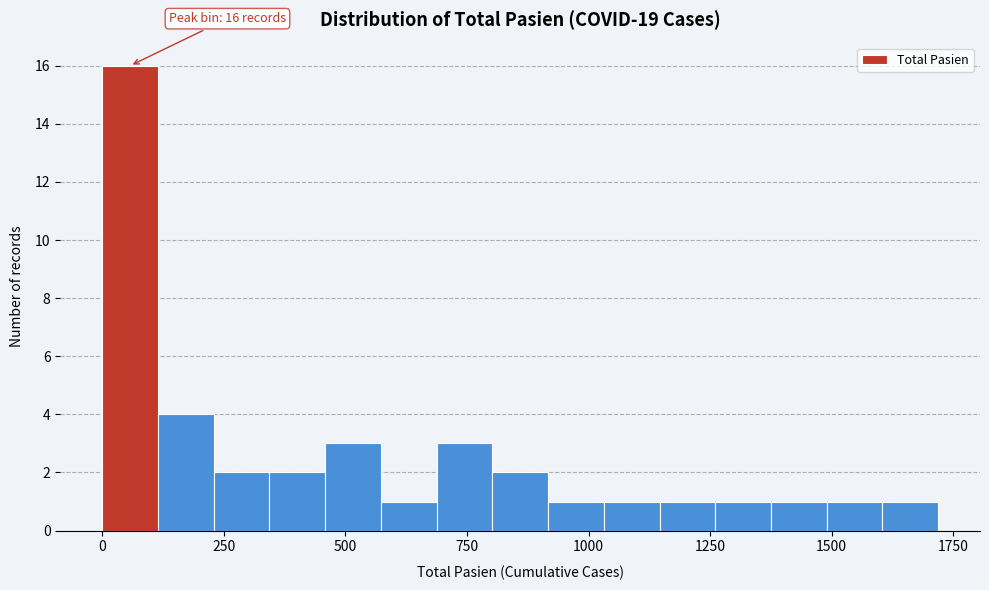

Around what value on the x-axis is the tallest bar? Give the approximate position of its centre, as read against the axis.

50